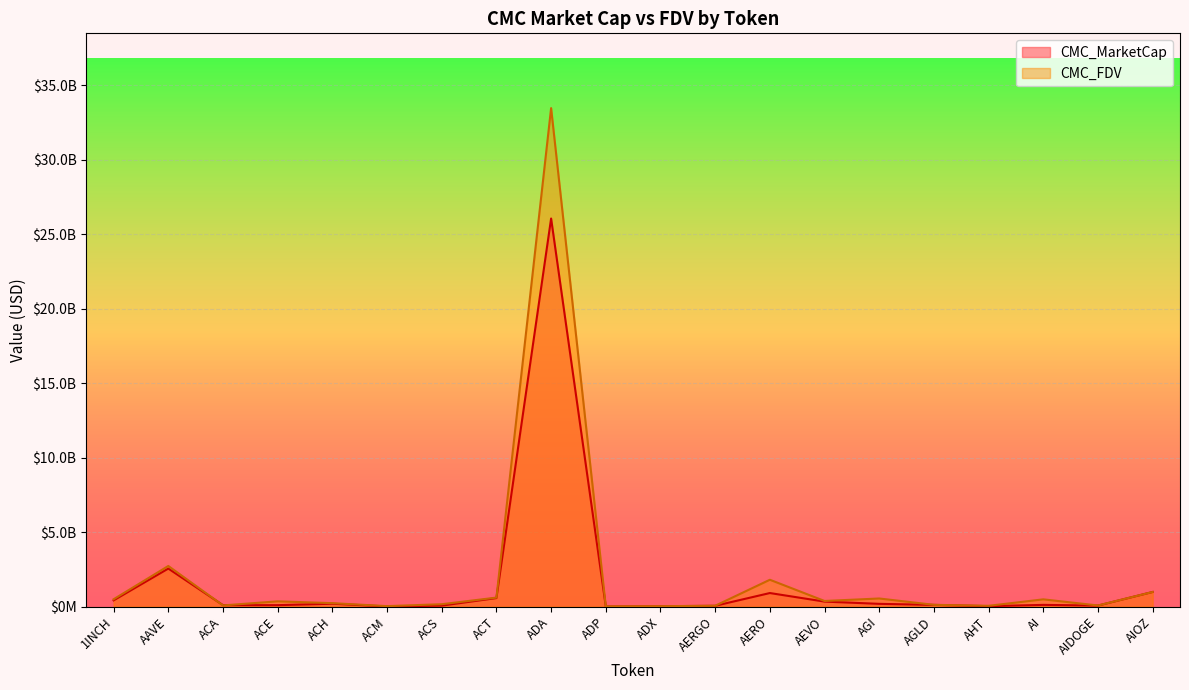

Reading left to right, list all the values displayed in this chart.

CMC_MarketCap: 421808518.9	2555912002.8	97923122.3	98240291.9	194506984.0	11046692.9	66868366.5	574610914.2	26064642809.7	6064272.0	27261451.1	54709163.8	912033680.6	336514259.8	186036986.5	116278063.7	30175715.5	116944623.9	69847527.1	984066484.9
CMC_FDV: 494776600.9	2730198091.3	81580936.0	355044082.8	232510815.2	33072425.9	161744868.7	605971673.3	33479374306.6	16937705.3	28388271.1	58616961.6	1804311958.3	379050730.8	546077423.9	120323956.7	55083760.5	488541509.8	76715481.6	984066484.9